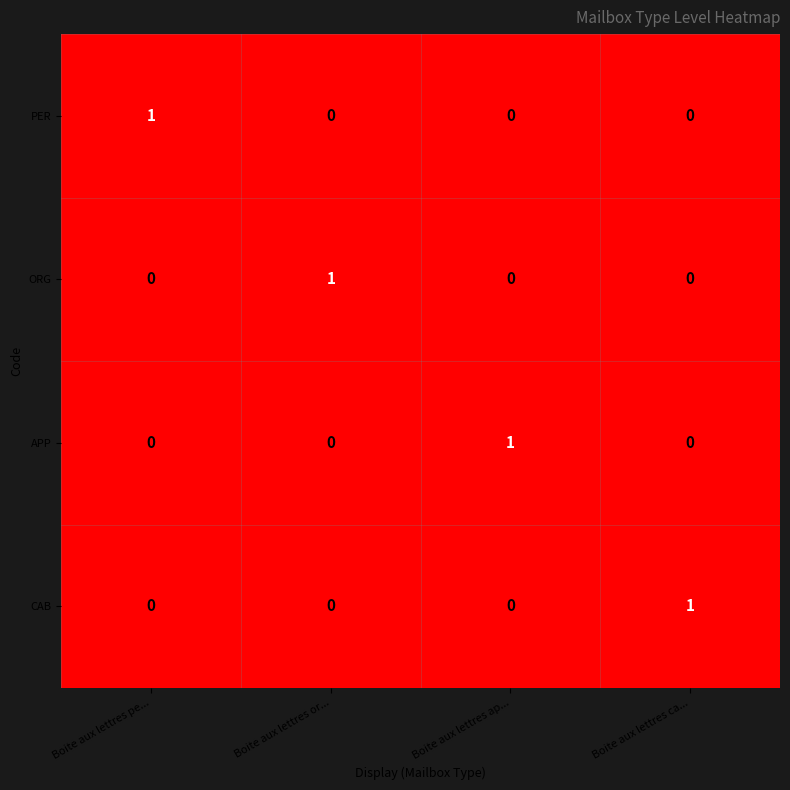

At how many categories does at least one series exceed 0?

4